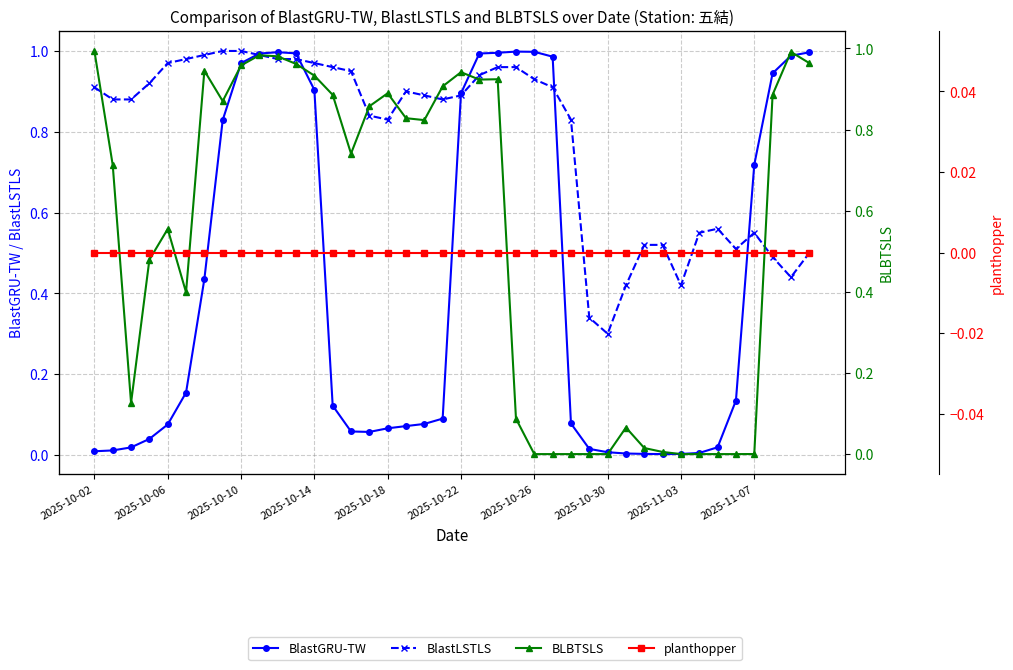

The value of BLBTSLS at 27 is 0.0. True or false?

True